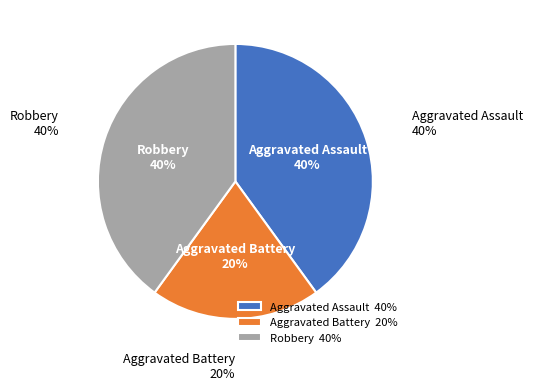

Between Aggravated Assault and Robbery, which is larger?

Aggravated Assault